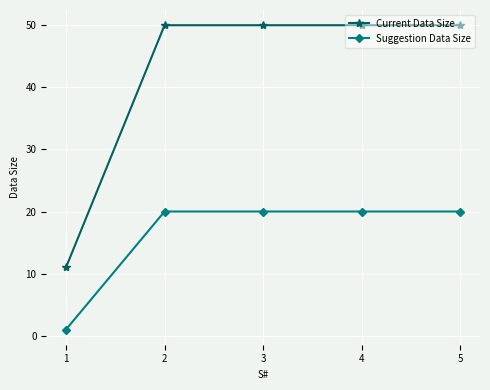

How many lines are shown in the chart?

2